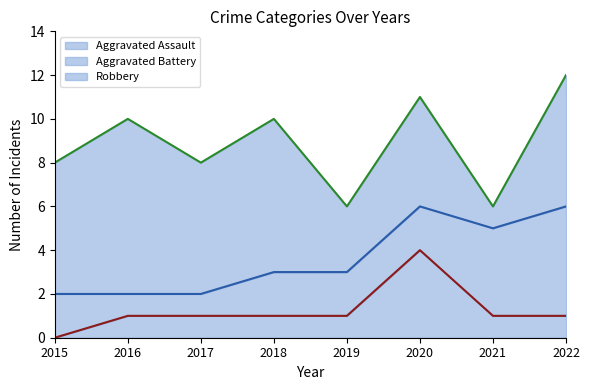

Reading left to right, transcribe all the data shown in this chart.

Aggravated Assault (line): 0	1	1	1	1	4	1	1
Aggravated Battery (line): 2	2	2	3	3	6	5	6
Robbery (line): 8	10	8	10	6	11	6	12